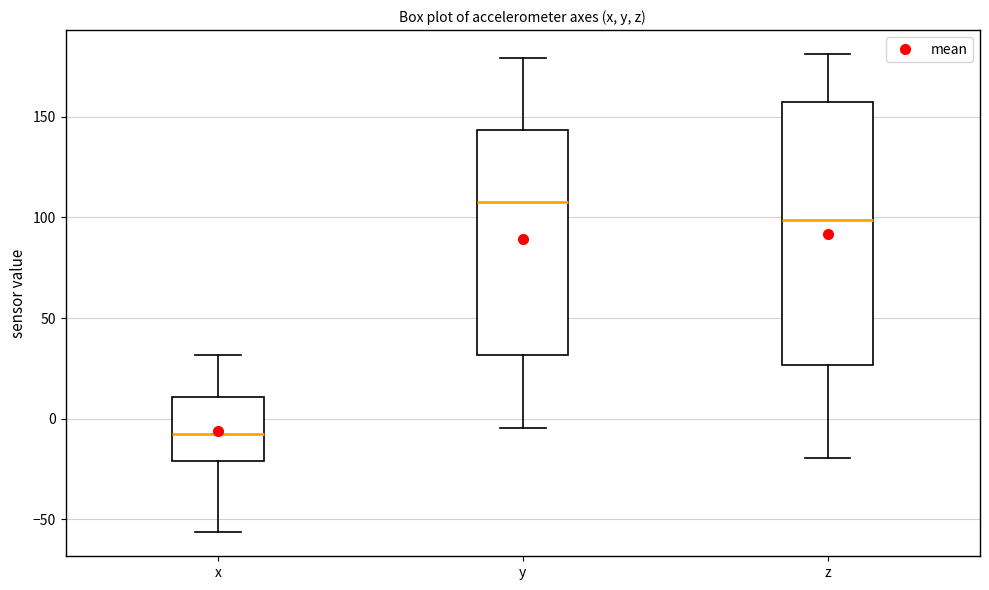

Which box is the tallest, from its lower edge to its upper edge?

z